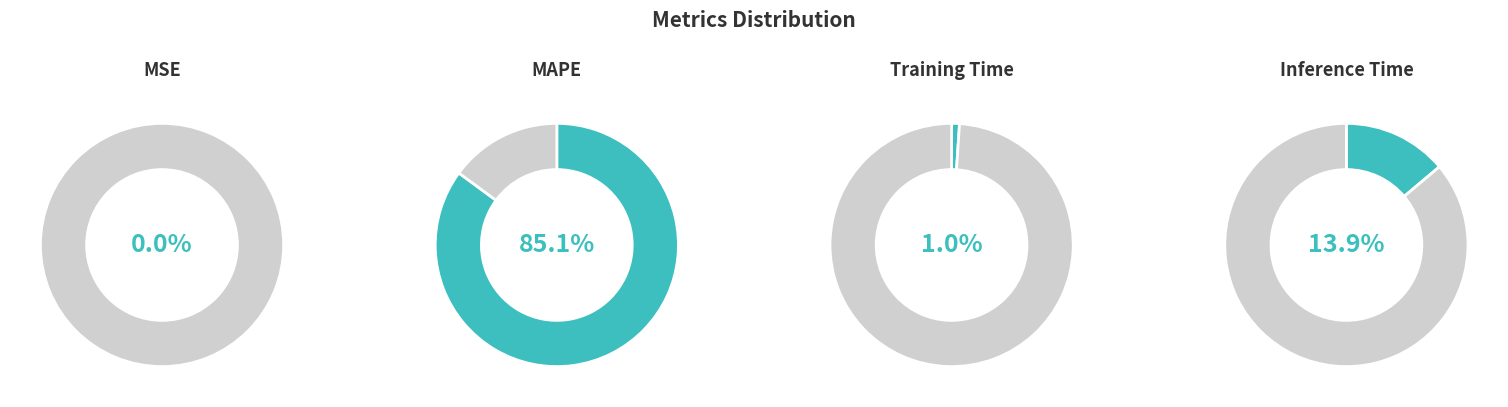

What is the largest slice in the pie chart?

MAPE